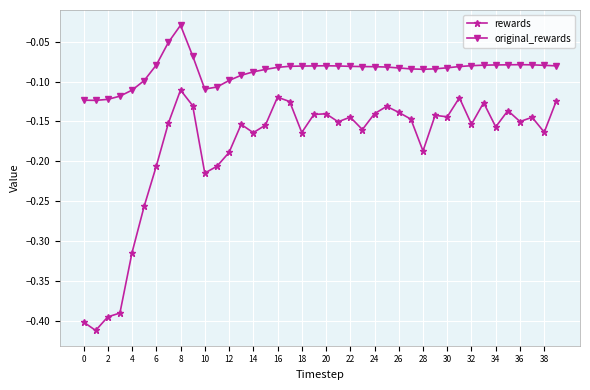

Rank the series by their average value, from lowest to highest.

rewards, original_rewards